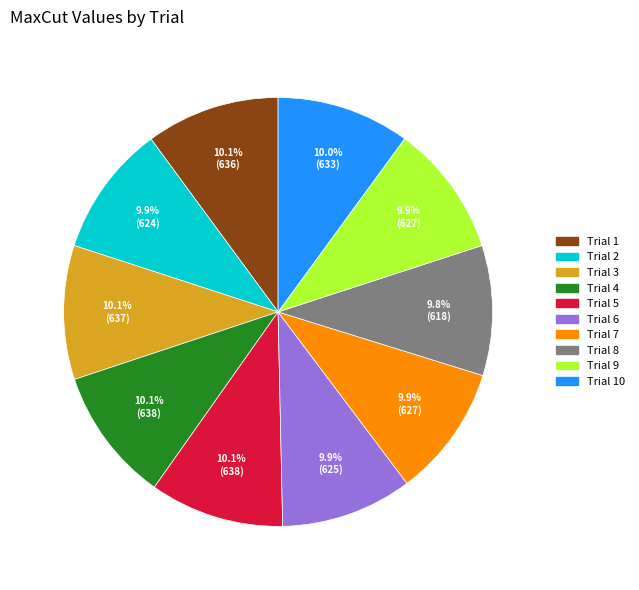

What is the total percentage of Trial 5 and Trial 6?

20.0%